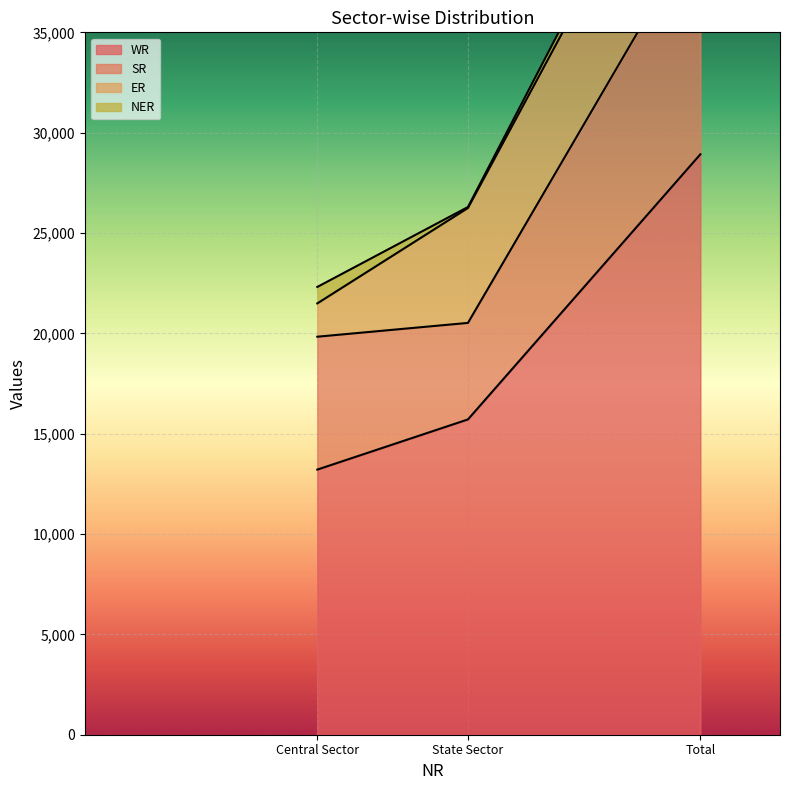

Where is NER nearest to the value 459?

Central Sector